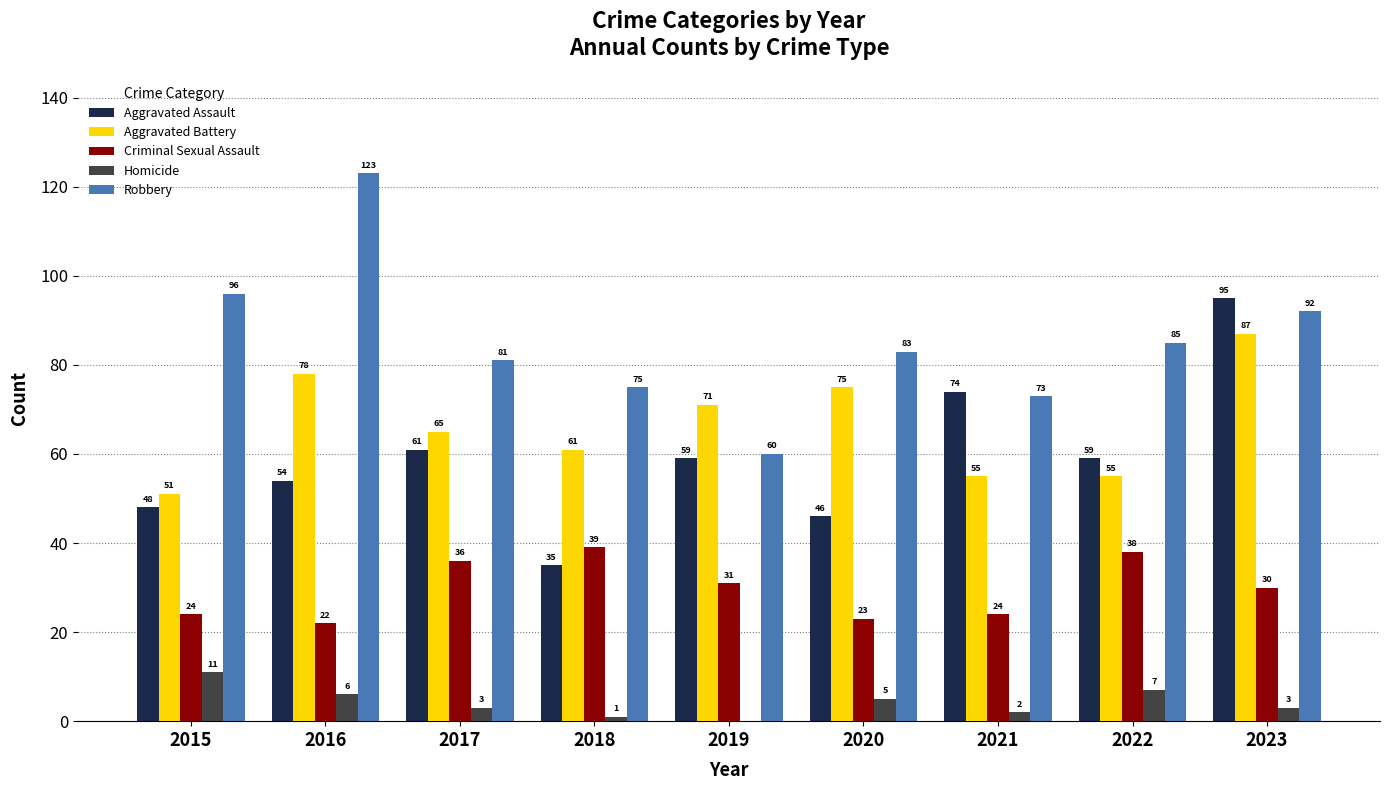

What is the difference between the Homicide values at 2020 and 2015?

6